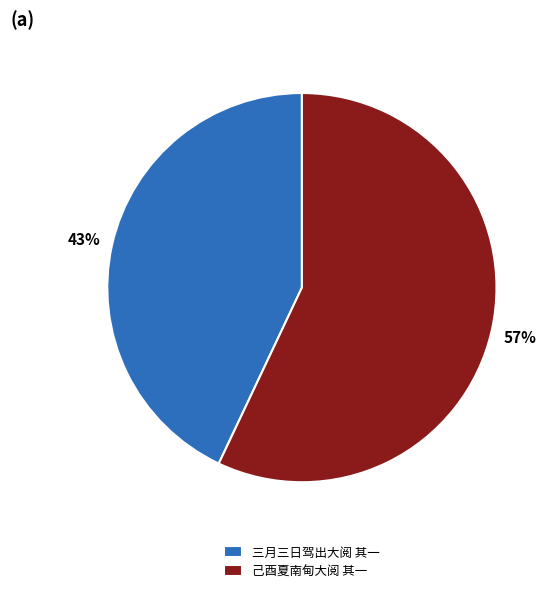

Is 己酉夏南甸大阅 其一 the majority of the pie?

Yes